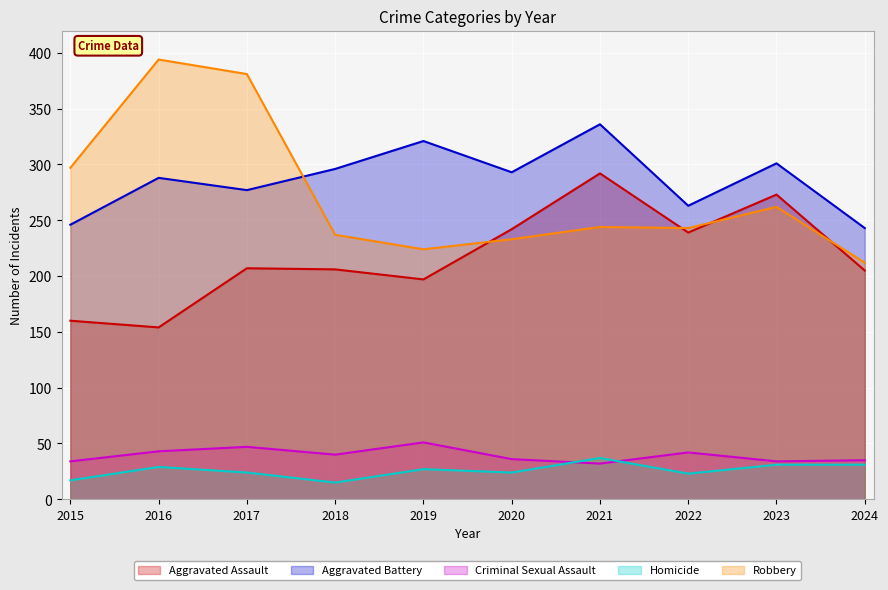

Which series has the widest spread of values?

Robbery